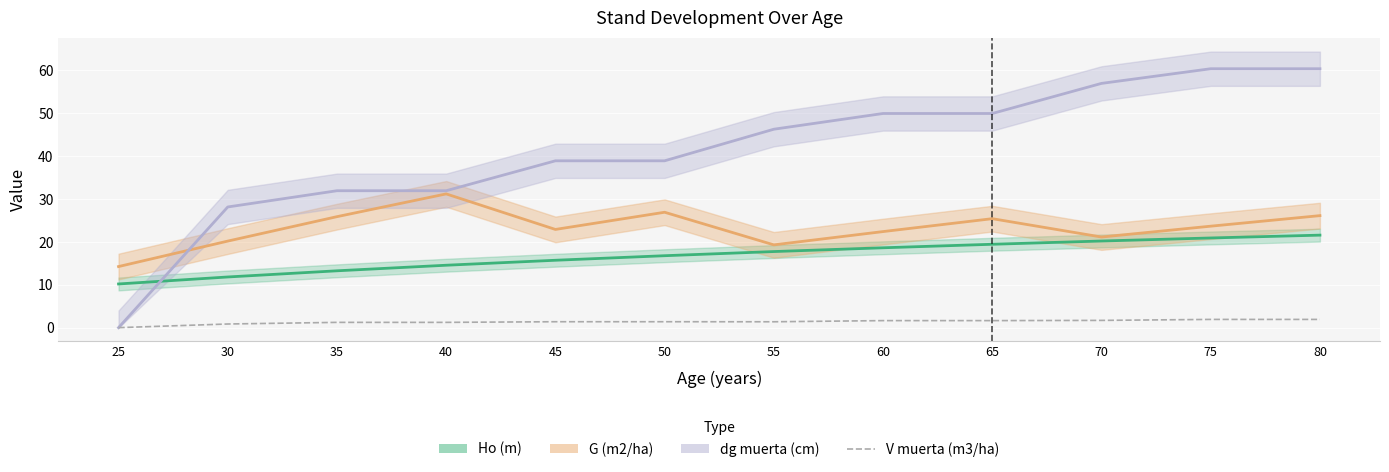

Which has a higher value, 60 or 40?

60